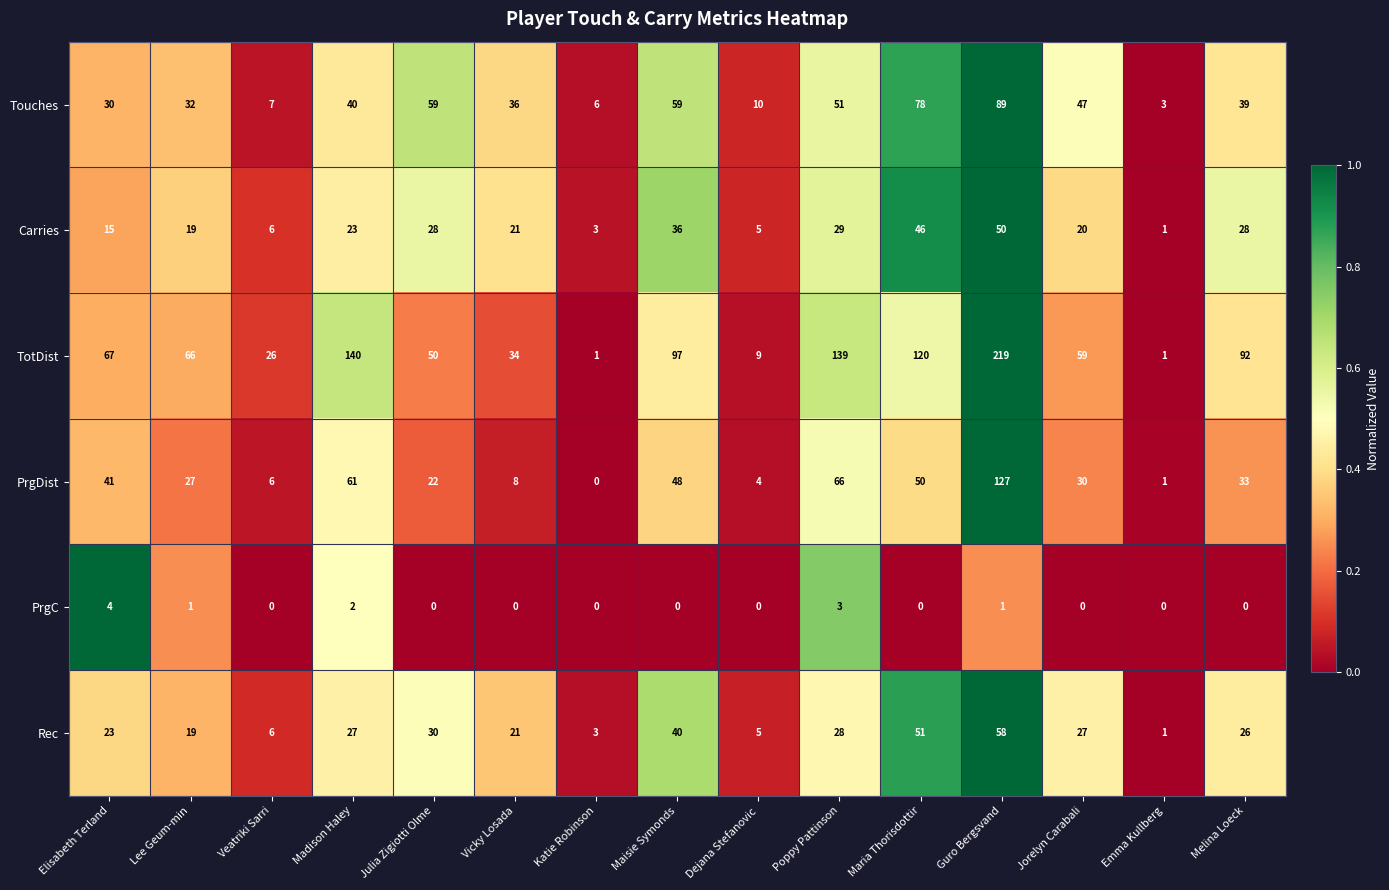

Rank the series at Guro Bergsvand from lowest to highest value.

PrgC, Carries, Rec, Touches, PrgDist, TotDist